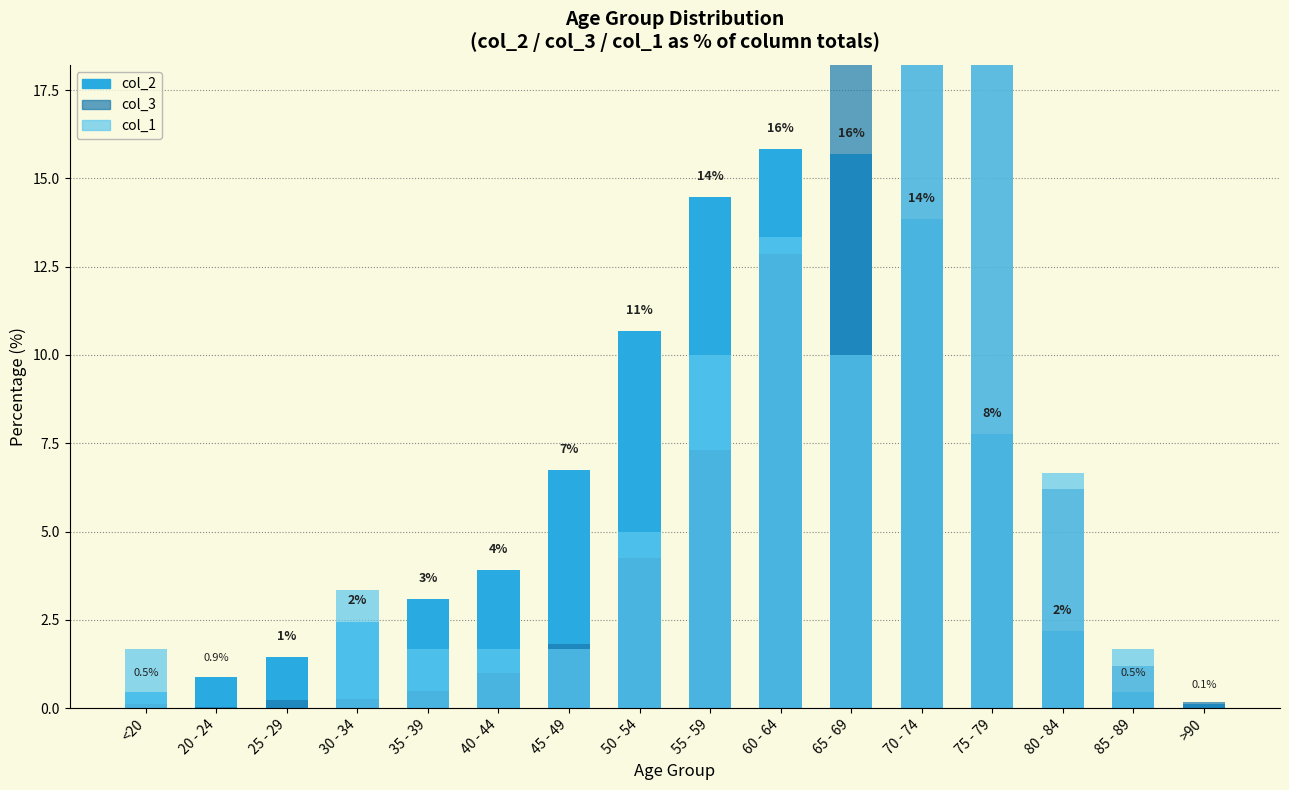

What is the spread (max minus min) of values at 20 - 24?

0.9